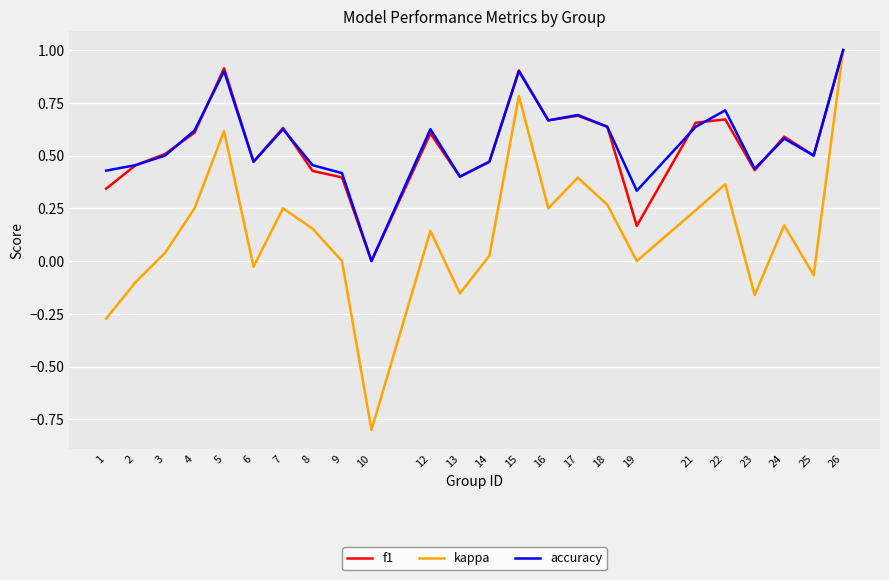

Is it true that kappa equals 0.6 at 17?

False